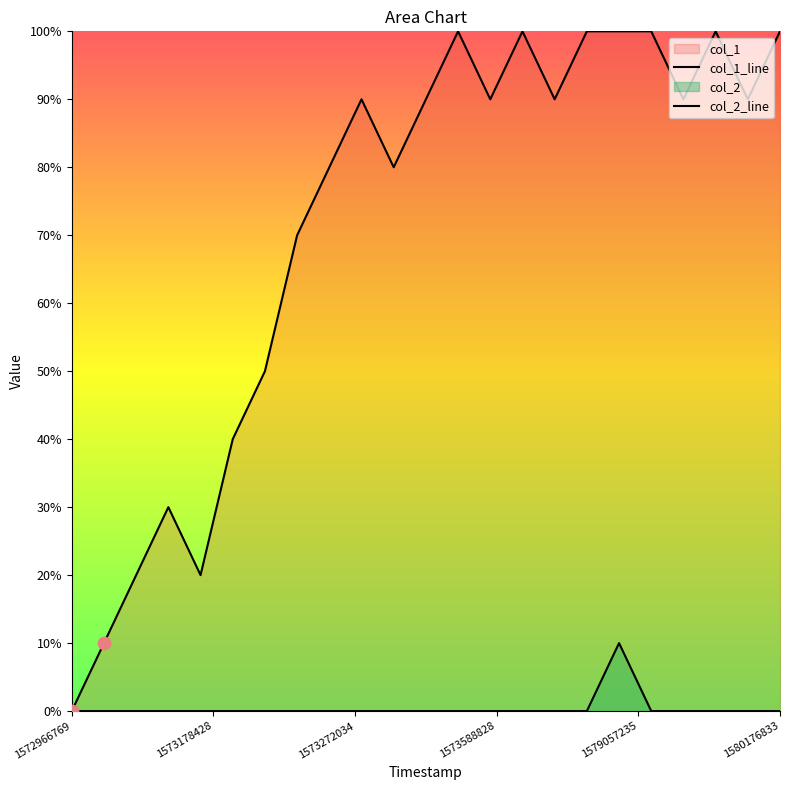

Which series has the widest spread of Y values?

col_1